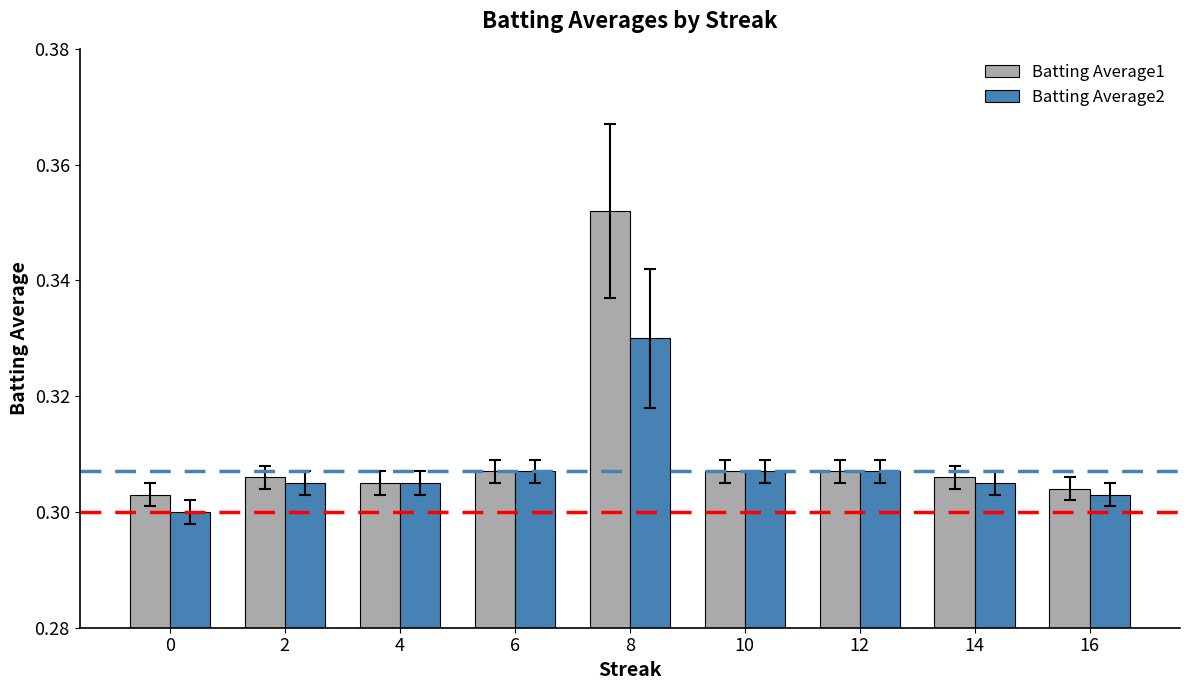

Which series has the largest total across all categories?

Batting Average1